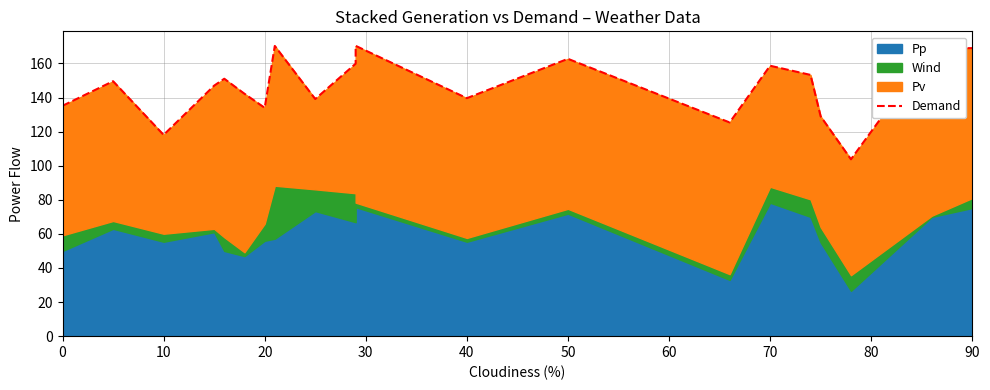

Which has a higher value, 0 or 40?

40